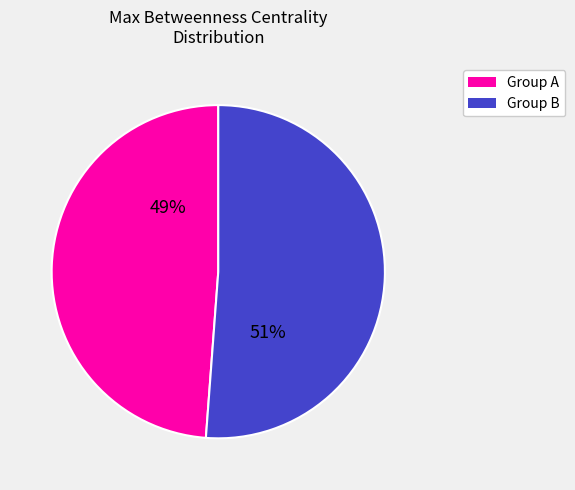

Which category has the biggest portion of the pie?

Group B